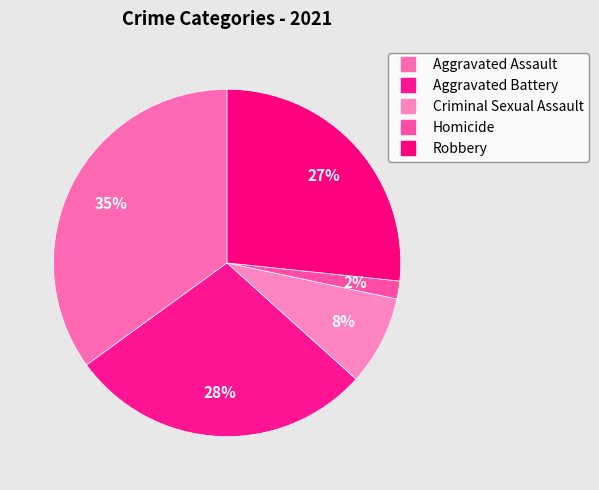

Which category has the biggest portion of the pie?

Aggravated Assault